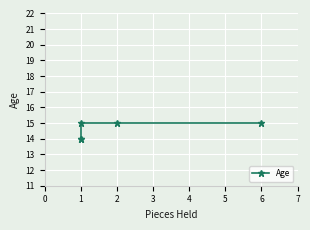

What is the value of the 4th point from the left?

15